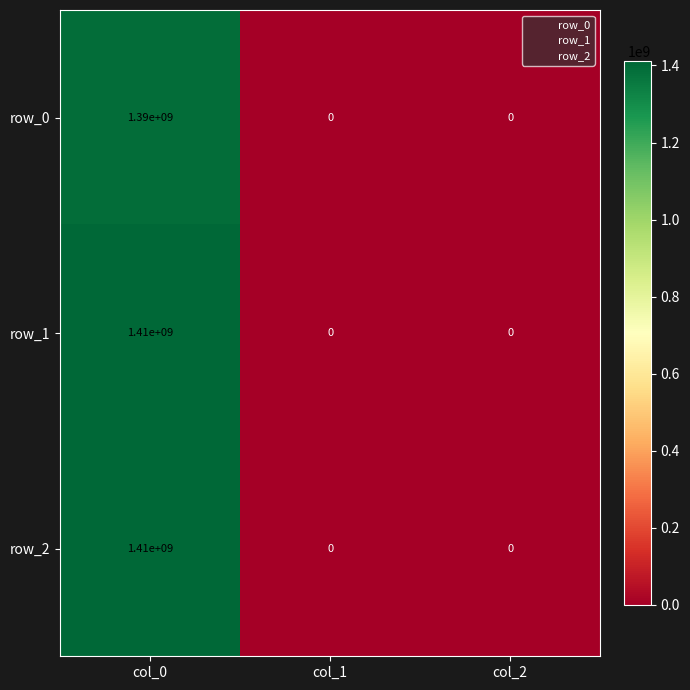

Is it true that row_1 equals 0 at col_2?

True